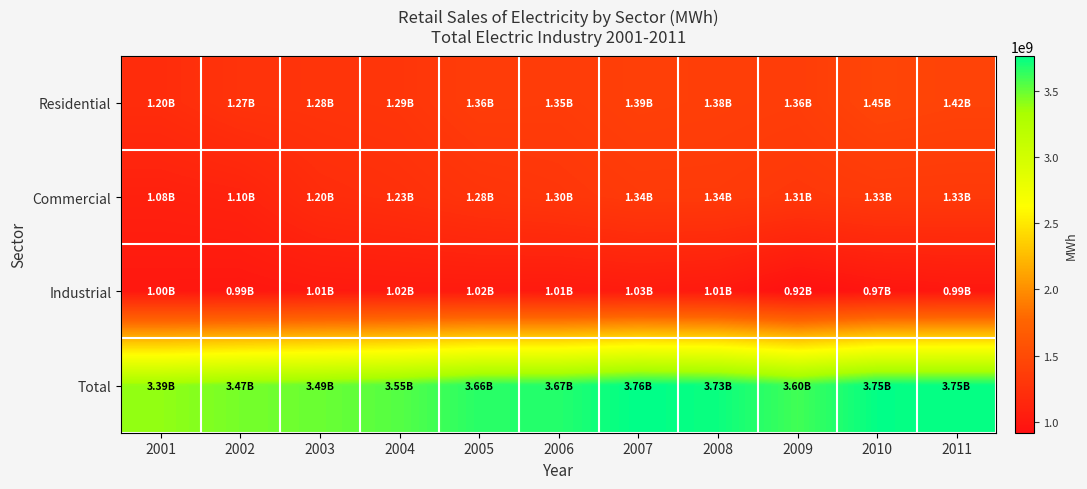

Between 2002 and 2009, which series saw the biggest shift?

Commercial